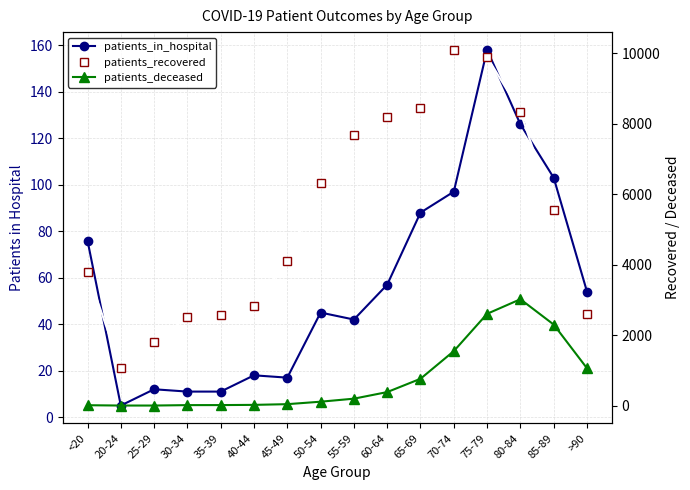

True or false: patients_recovered and patients_deceased intersect in this chart.

False